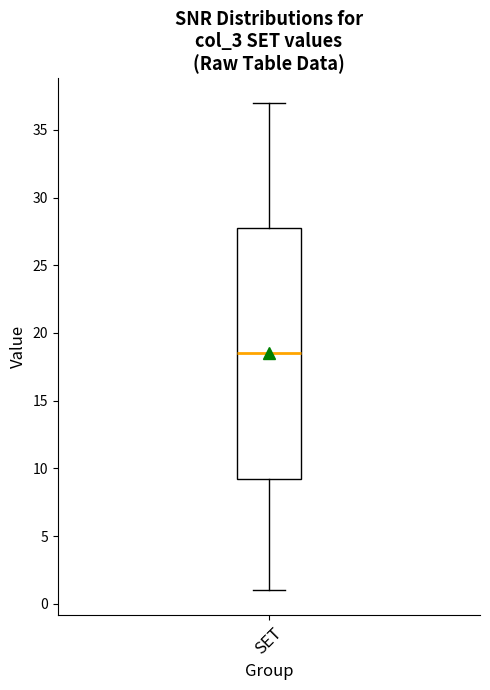

Where does the upper whisker of the box for SET end on the y-axis? The values are not printed on the chart, so give them approximately, as read against the axis.

37.0